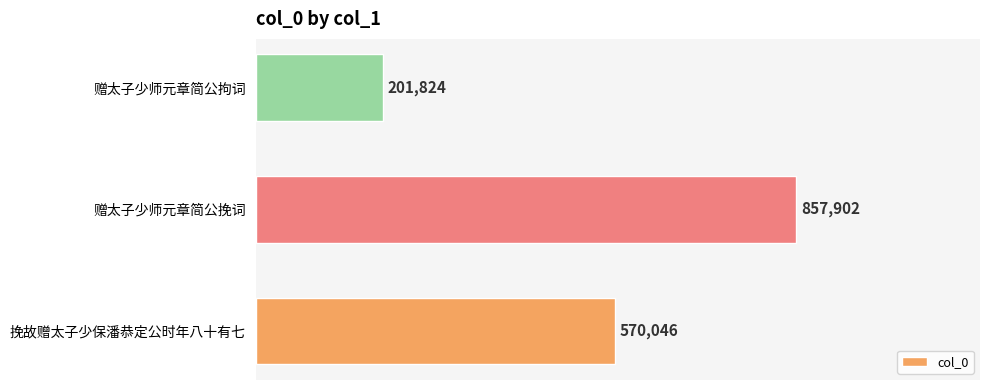

At which category does the chart reach its peak across all series?

赠太子少师元章简公挽词